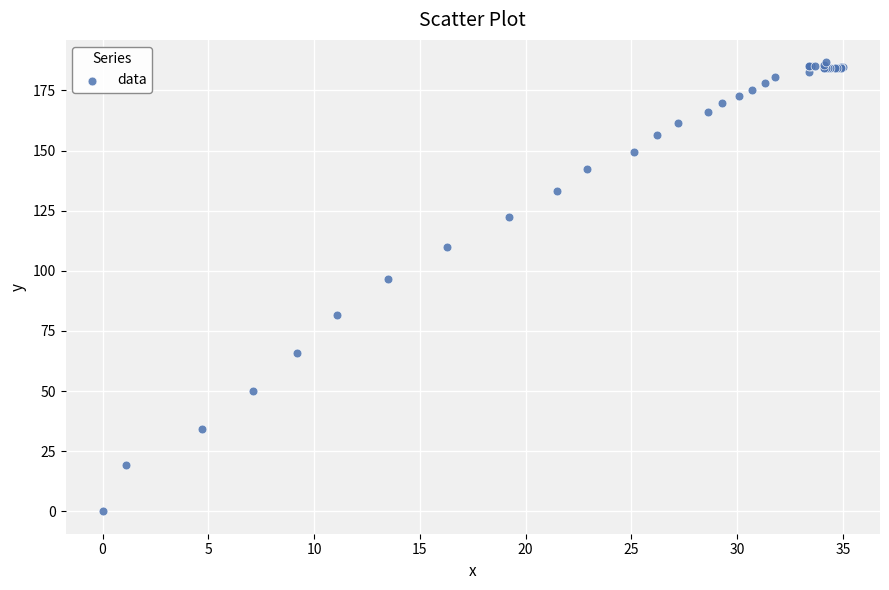

What Y value in the scatter plot is closest to 93?

96.4